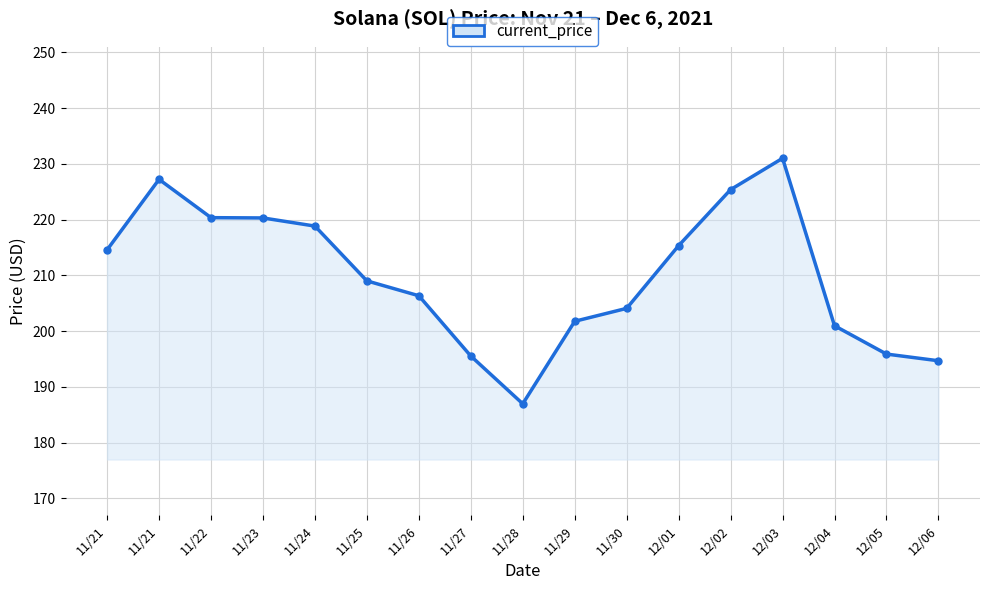

Reading right to left, list all the values displayed in this chart.

12/06=194.7	12/05=195.9	12/04=201.0	12/03=231.0	12/02=225.4	12/01=215.3	11/30=204.1	11/29=201.8	11/28=187.0	11/27=195.5	11/26=206.3	11/25=209.0	11/24=218.8	11/23=220.3	11/22=220.3	11/21=227.2	11/21=214.6